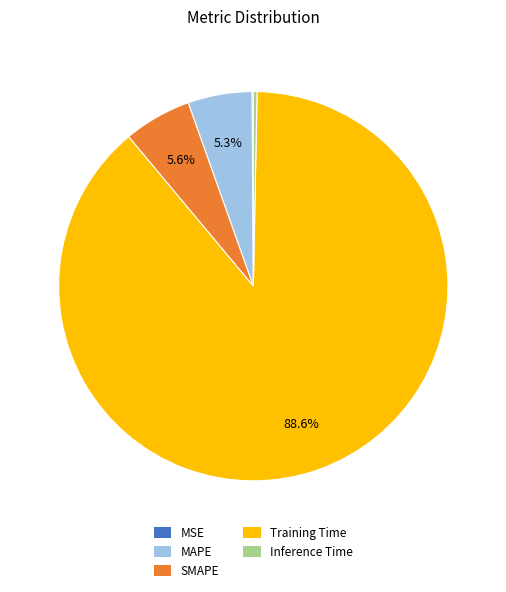

To the nearest percent, what is the average slice percentage?

20%